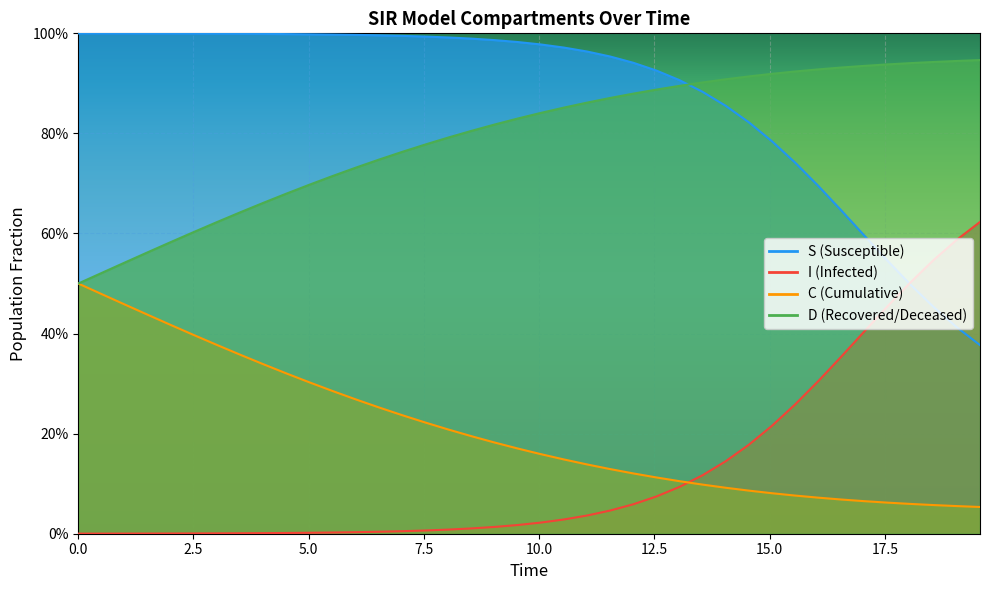

The value of C at 13 is 0.1. True or false?

False